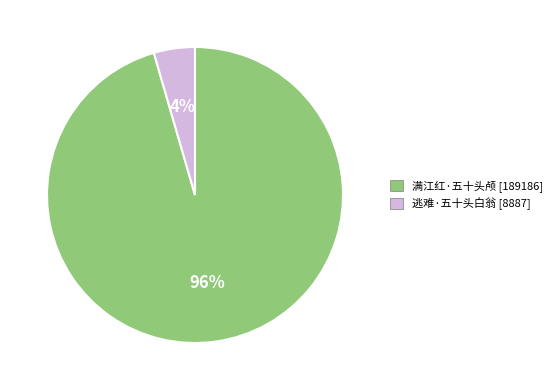

Is the sum of 逃难·五十头白翁 and 满江红·五十头颅 greater than half?

Yes